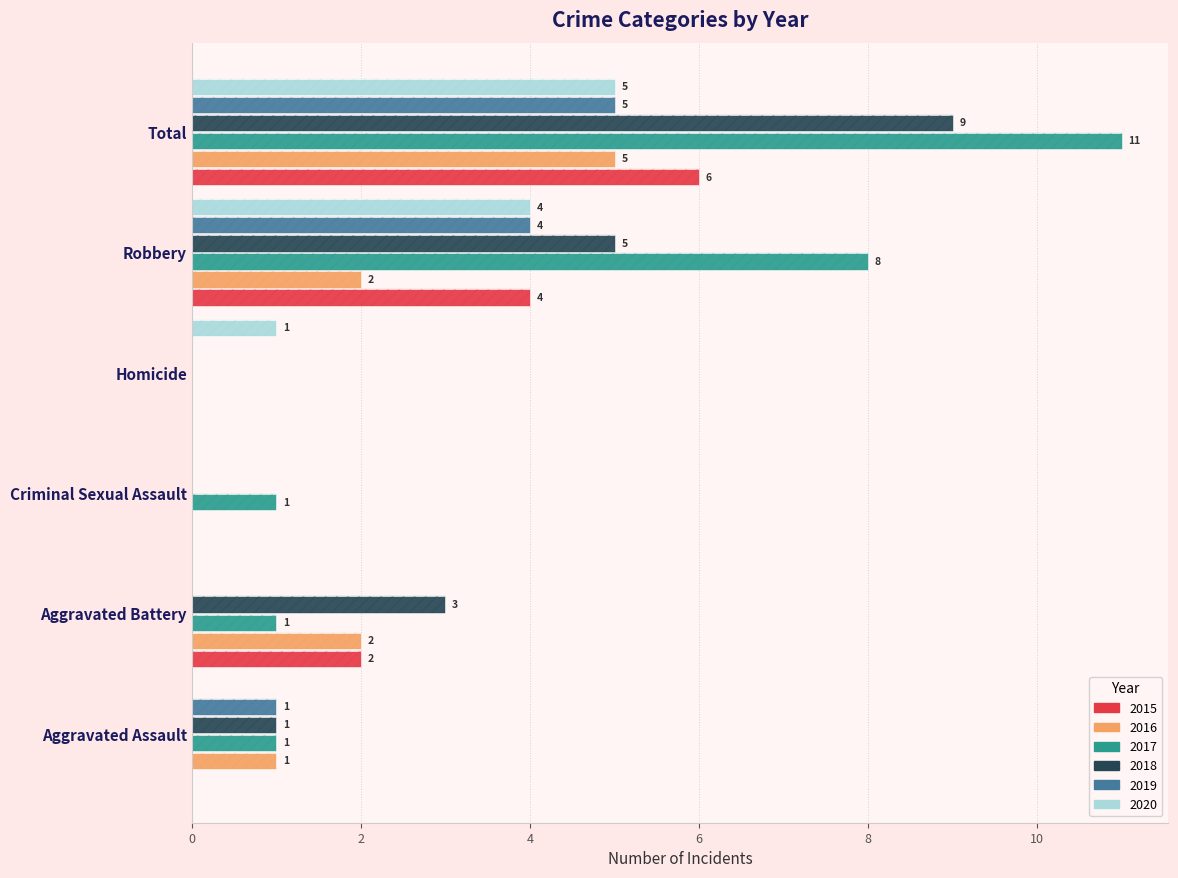

The value of 2016 at Homicide is 3. True or false?

False